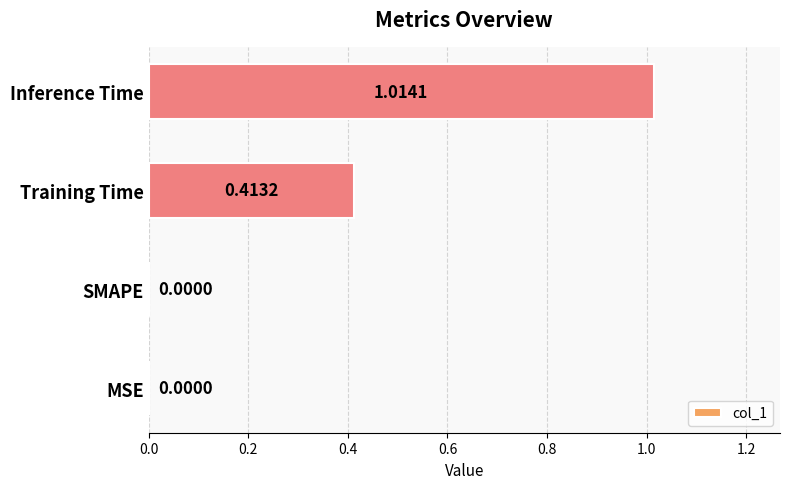

At which category does the chart reach its peak across all series?

Inference Time